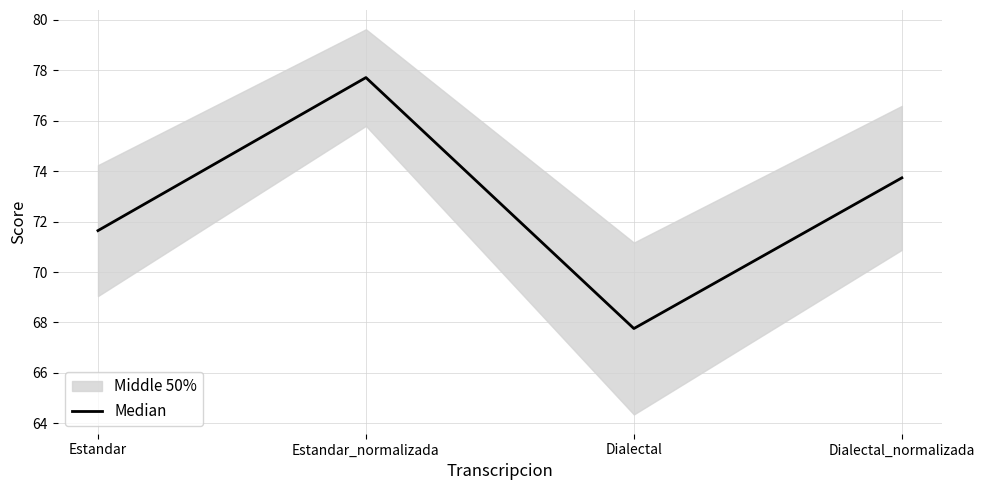

The chart shows a value of 67.8 at Dialectal. True or false?

True